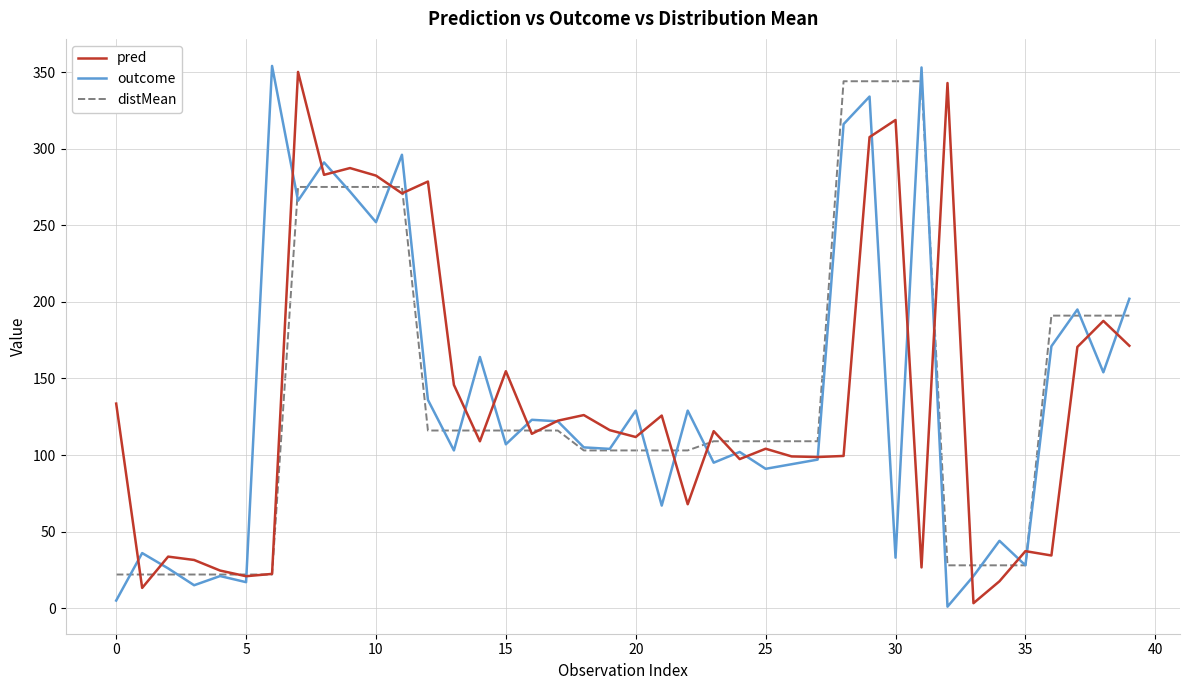

What is the highest value of the pred series?

350.1